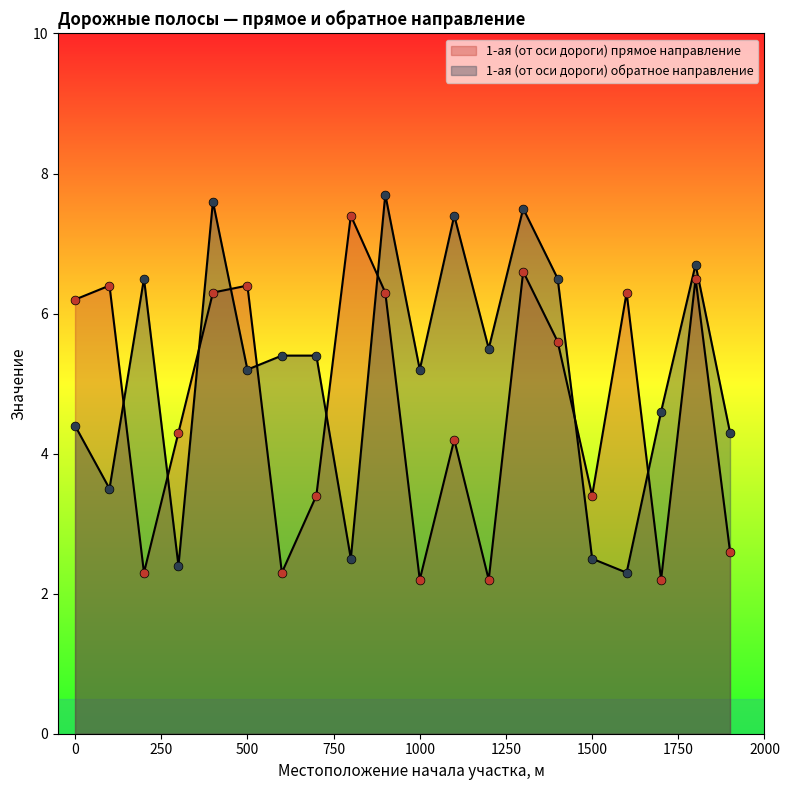

At how many categories does at least one series exceed 4?

19